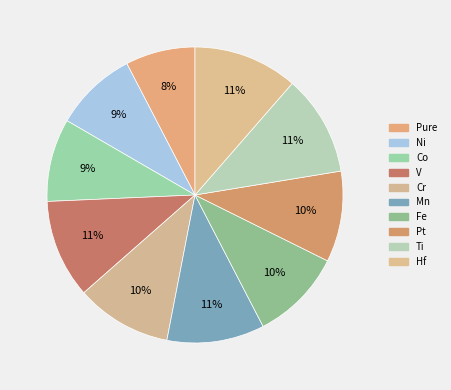

How many segments does this pie chart have?

10